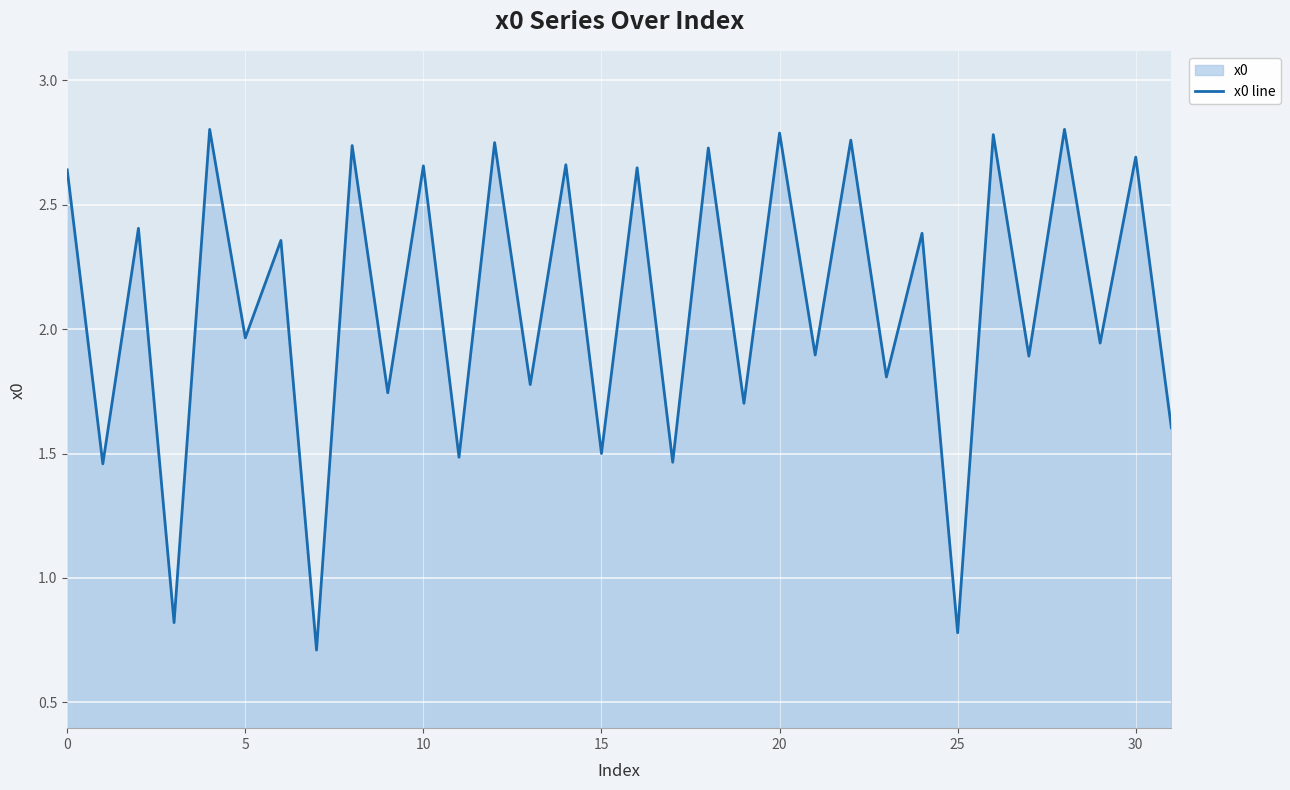

What is the minimum value shown in the chart?

0.7